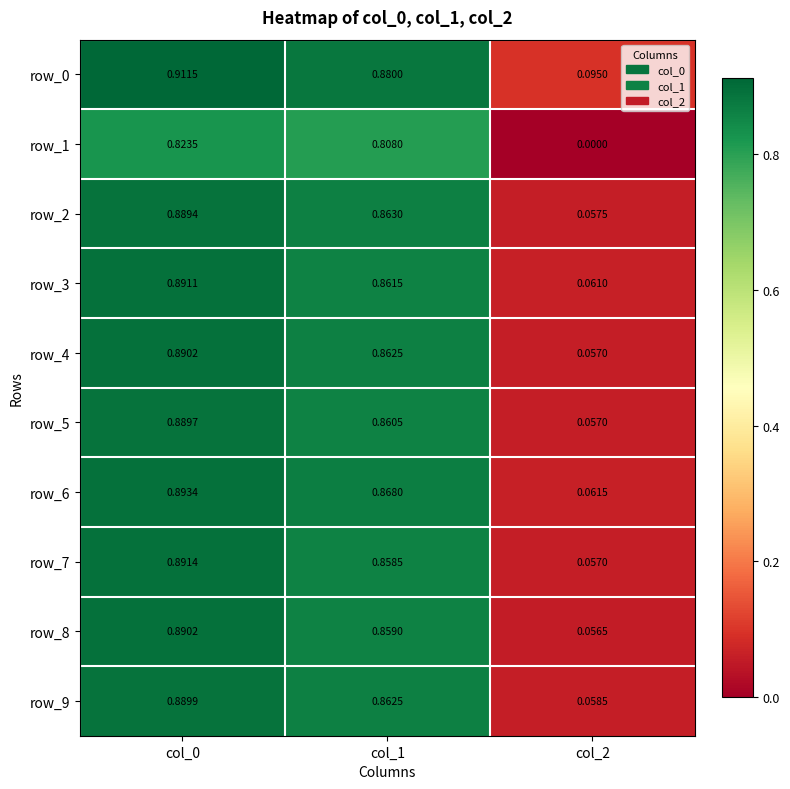

Is the value of row_9 at col_1 greater than the value of row_7 at col_1?

Yes